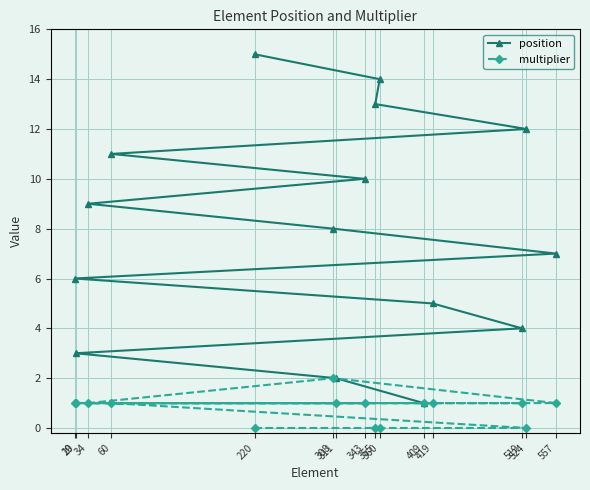

True or false: multiplier and position intersect in this chart.

False